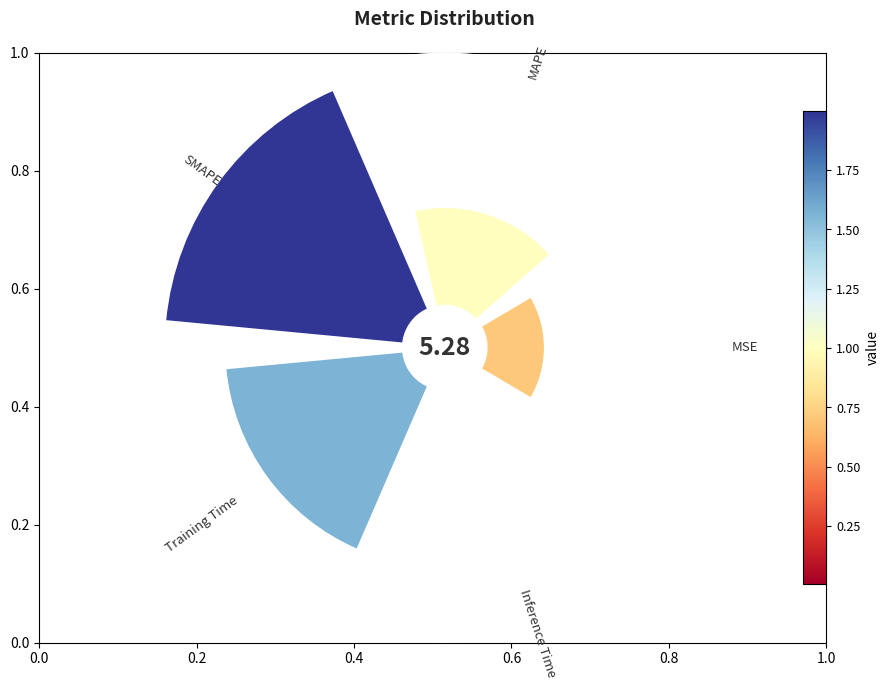

The MSE slice represents 23% of the pie. True or false?

False